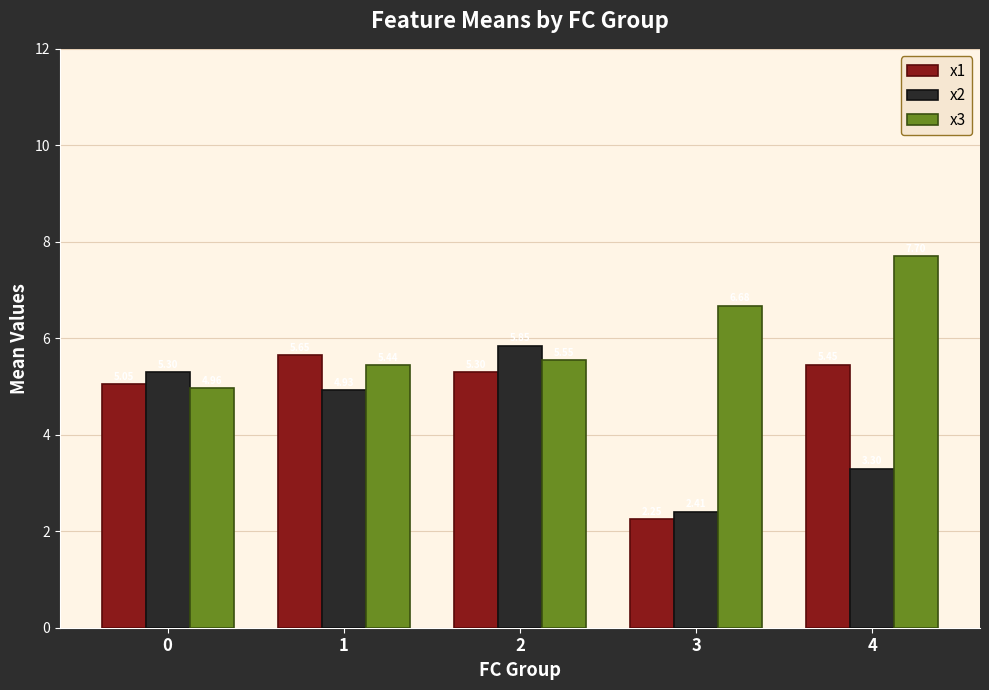

How many values in the x3 series exceed 5?

4